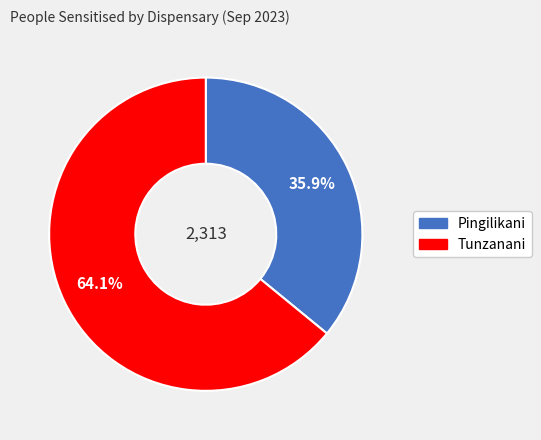

Is it true that Tunzanani is 71% of the pie?

False